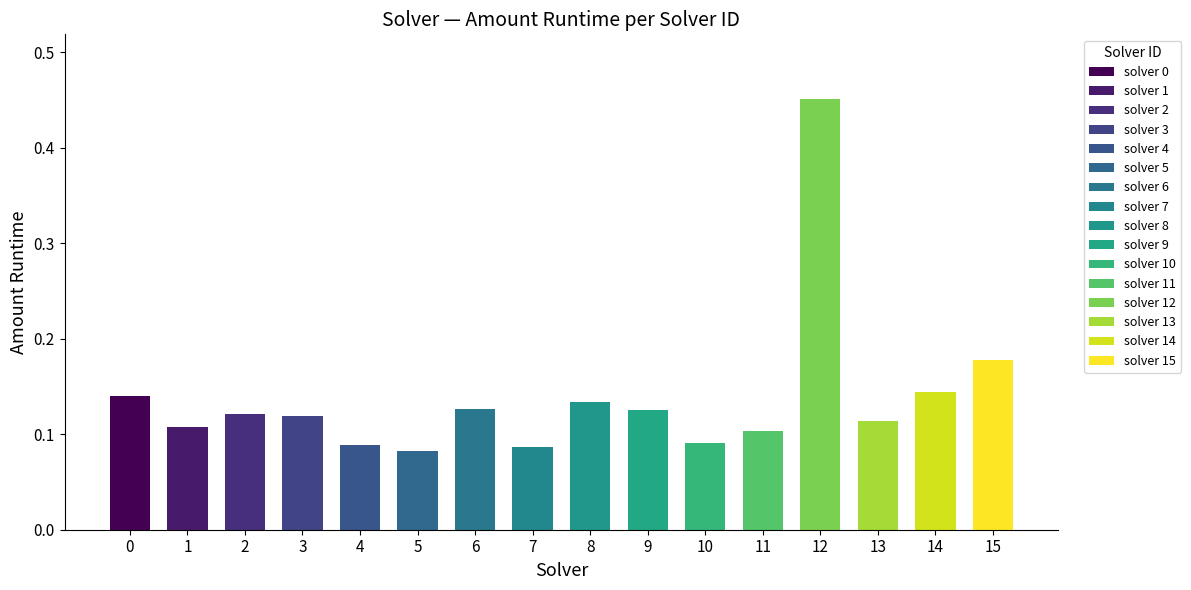

At which category does the chart reach its peak across all series?

12